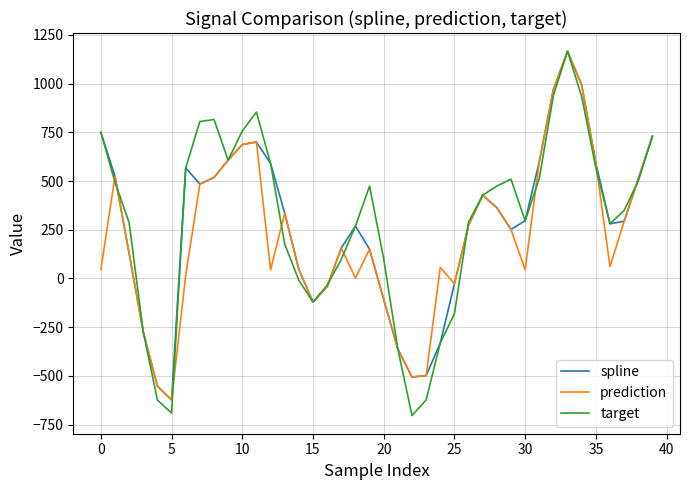

List the series in order of their overall mean, lowest first.

prediction, spline, target